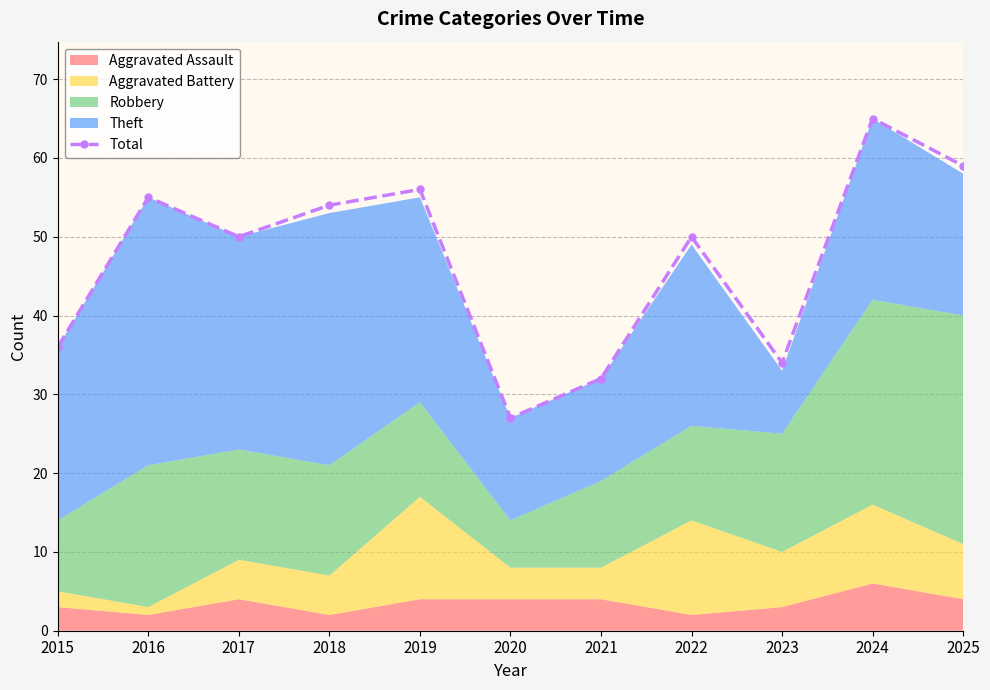

How many data points does each series have?

11